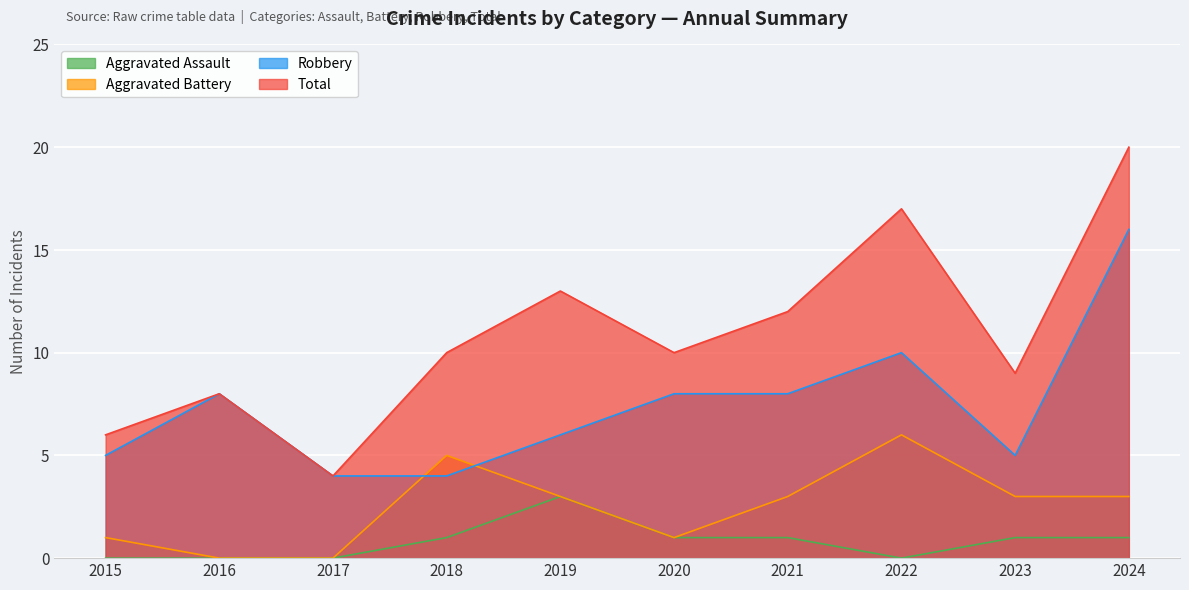

Which category has the highest value across all series?

2024